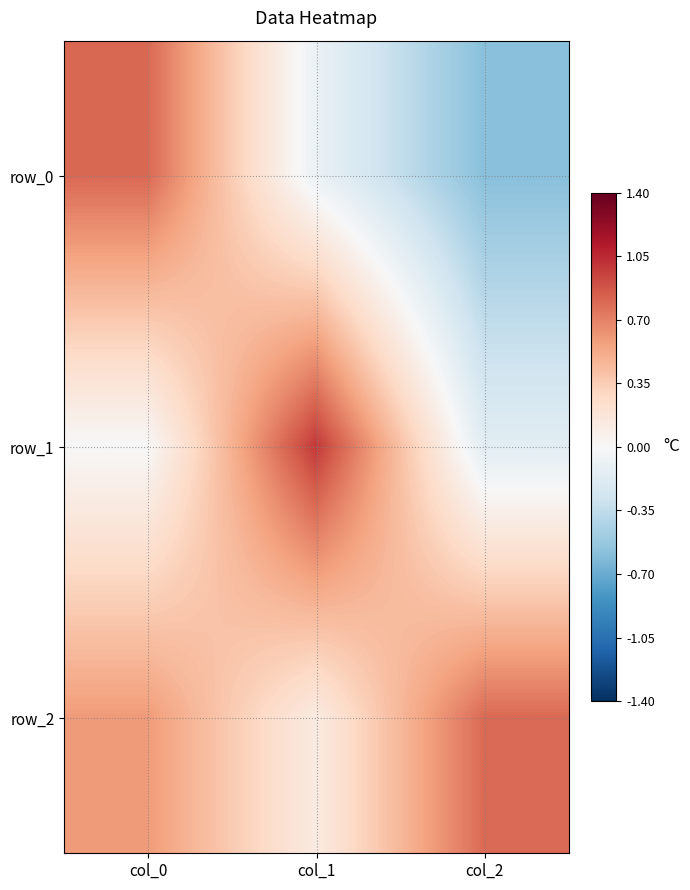

What is the spread (max minus min) of values at col_1?

1.1